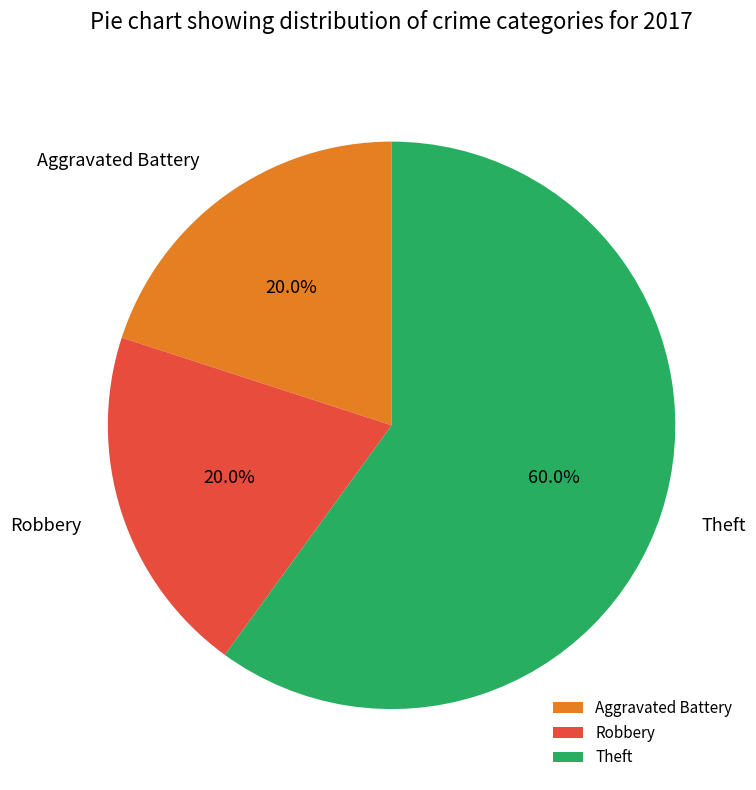

How many segments does this pie chart have?

3